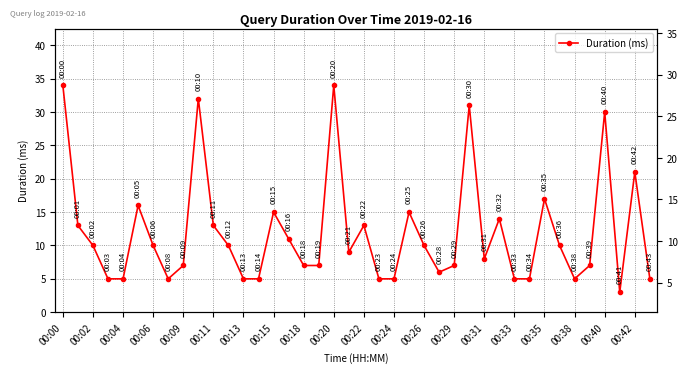

What is the difference between the second highest and second lowest values?

29